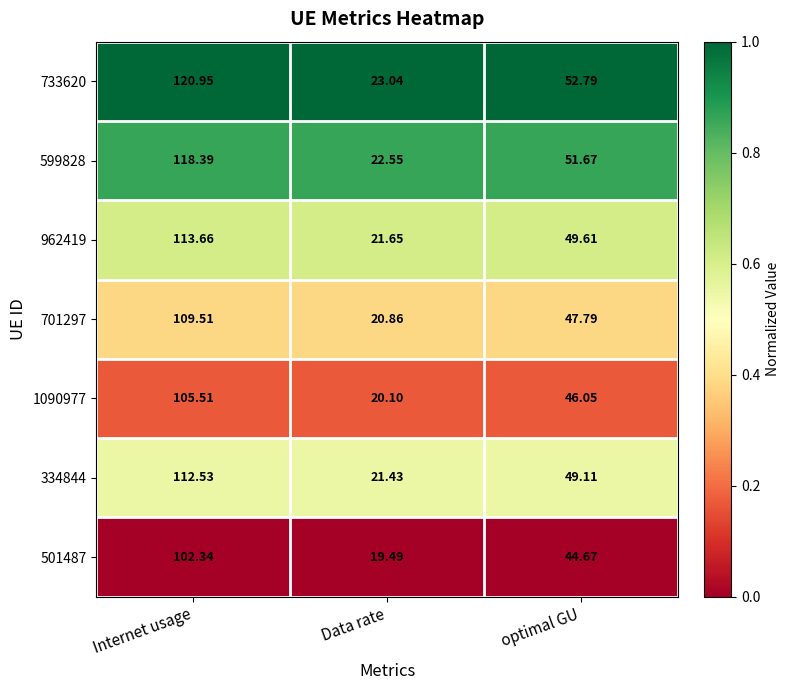

Rank the categories by 733620 value from lowest to highest.

Data rate, optimal GU, Internet usage